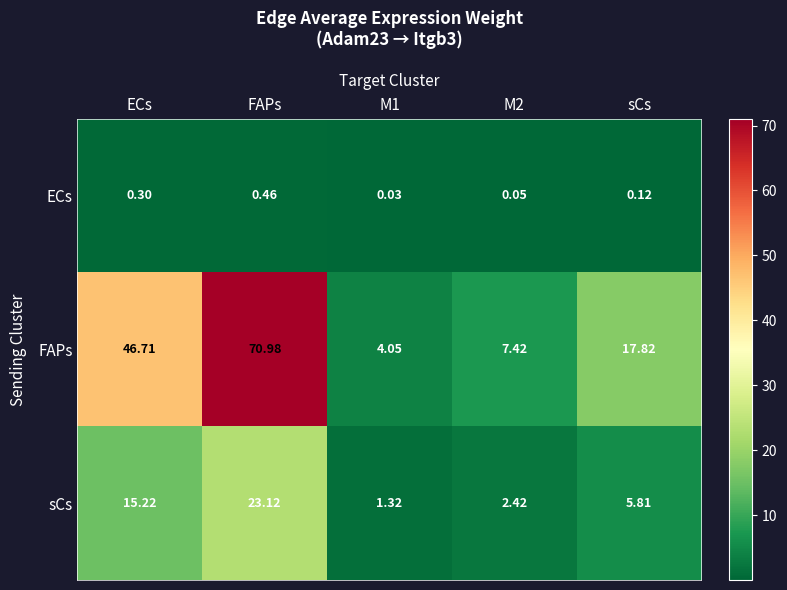

Which label corresponds to the largest value in the chart?

FAPs